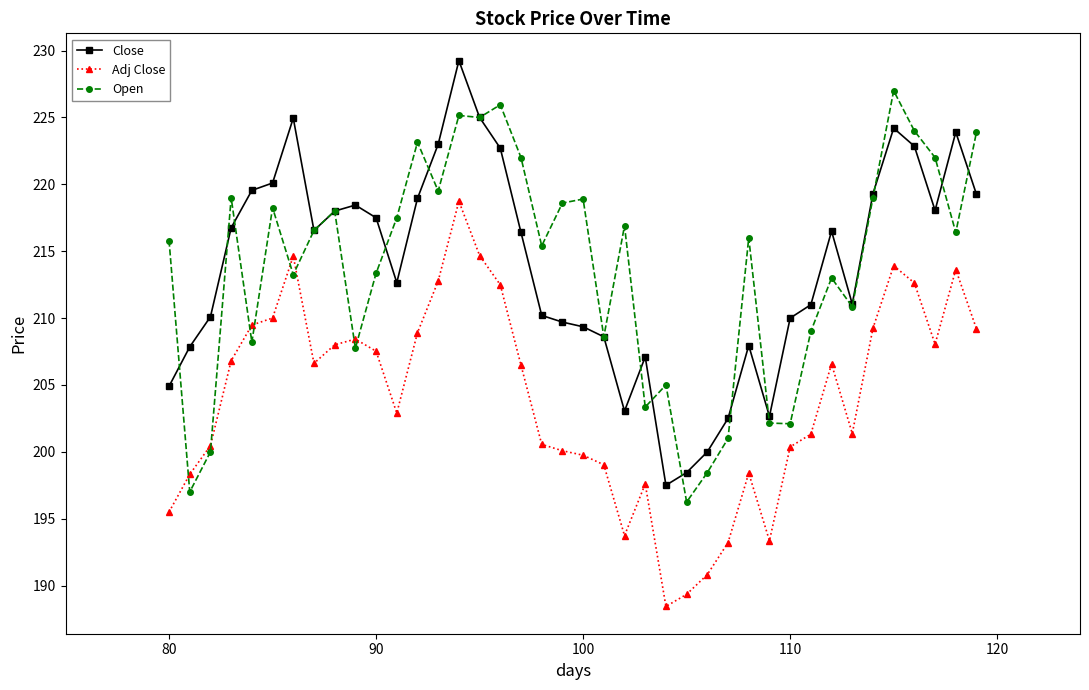

True or false: Close has more than 1 points higher than both neighbors.

True